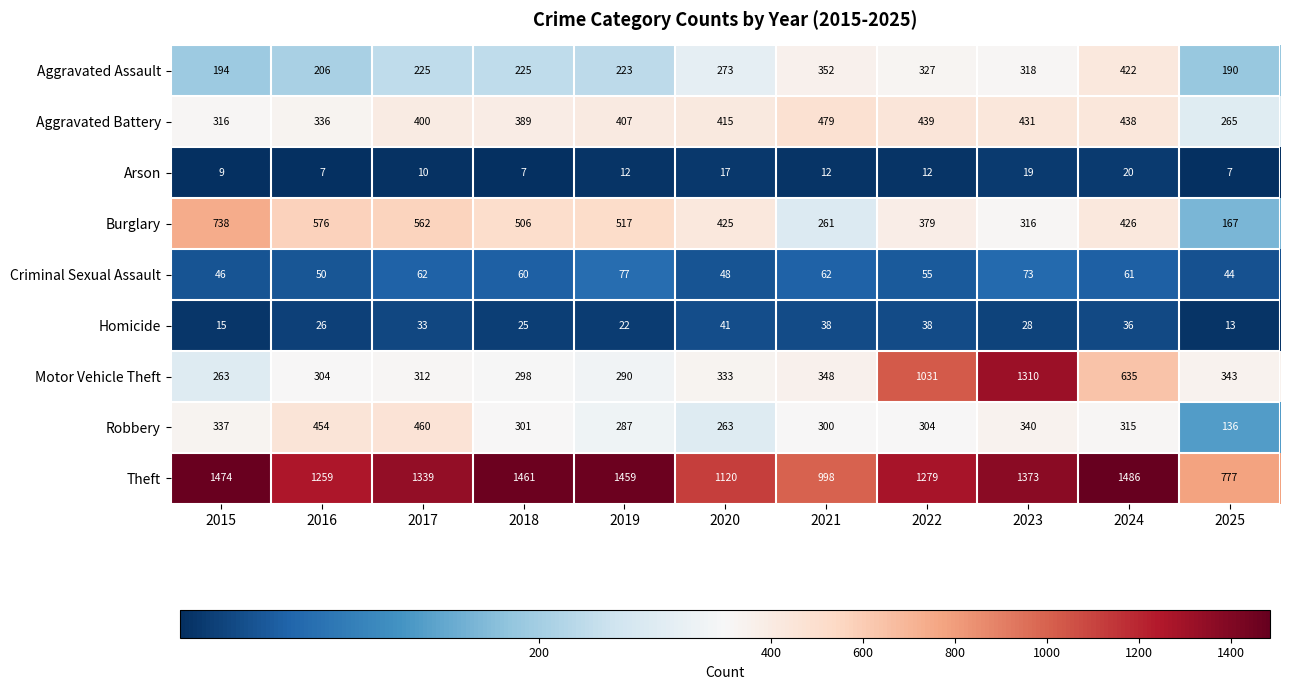

Is it true that Motor Vehicle Theft equals 541 at 2016?

False